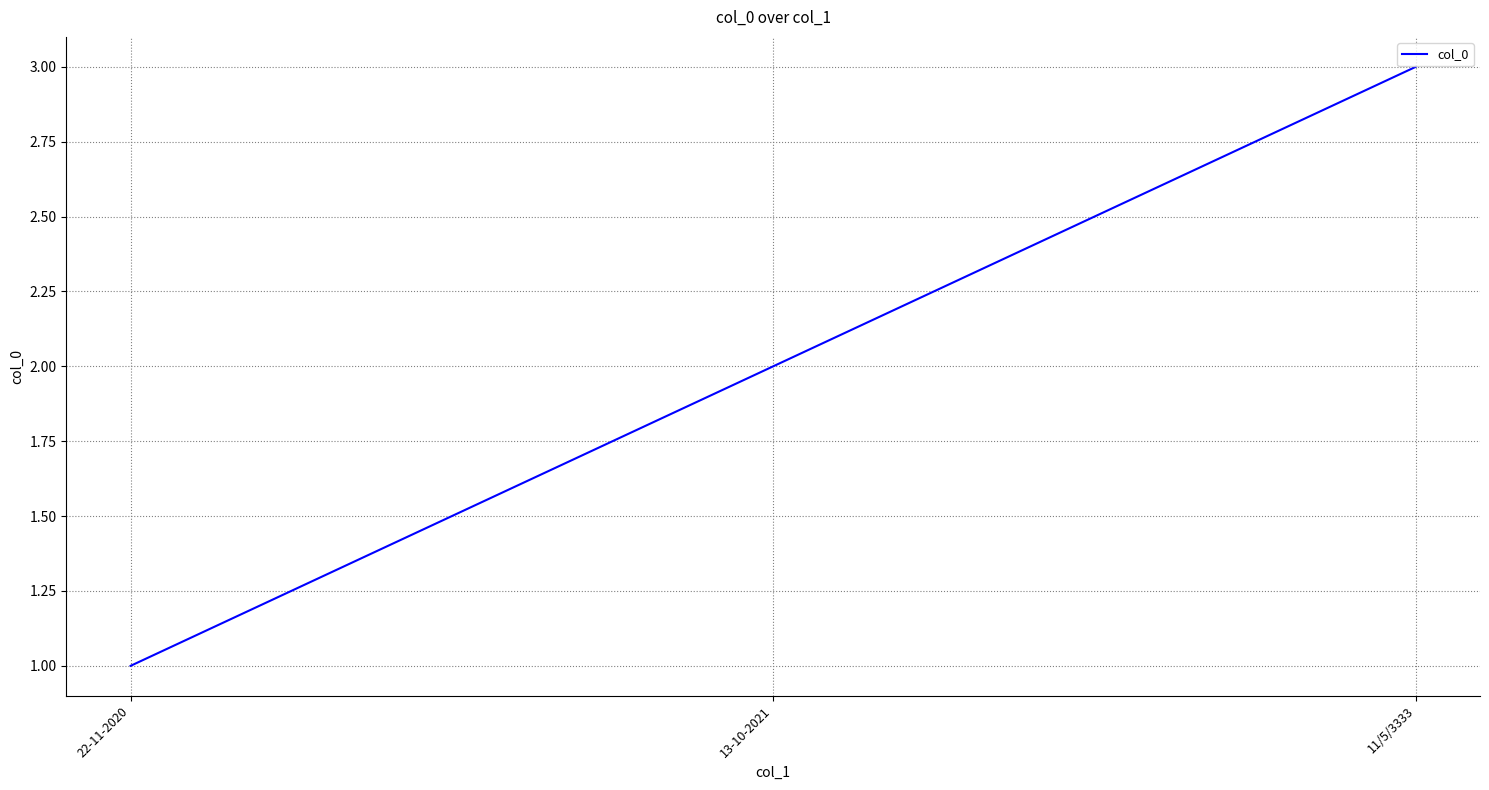

What is the difference between the maximum and second lowest values?

1